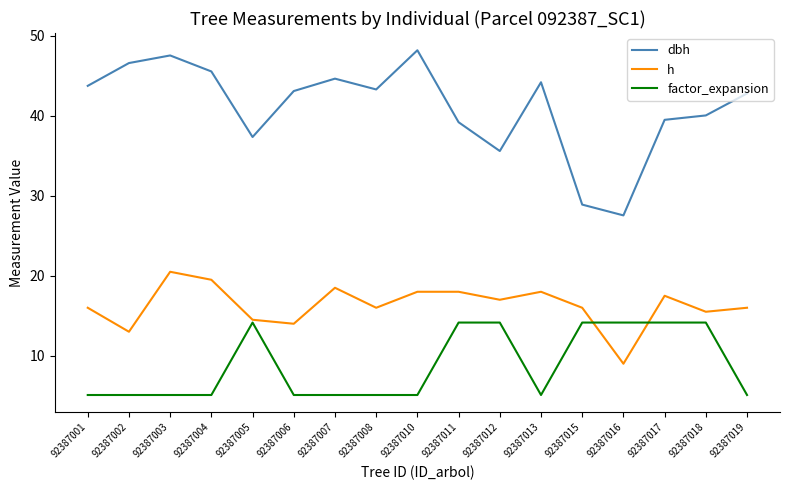

What is the minimum value for factor_expansion?

5.1